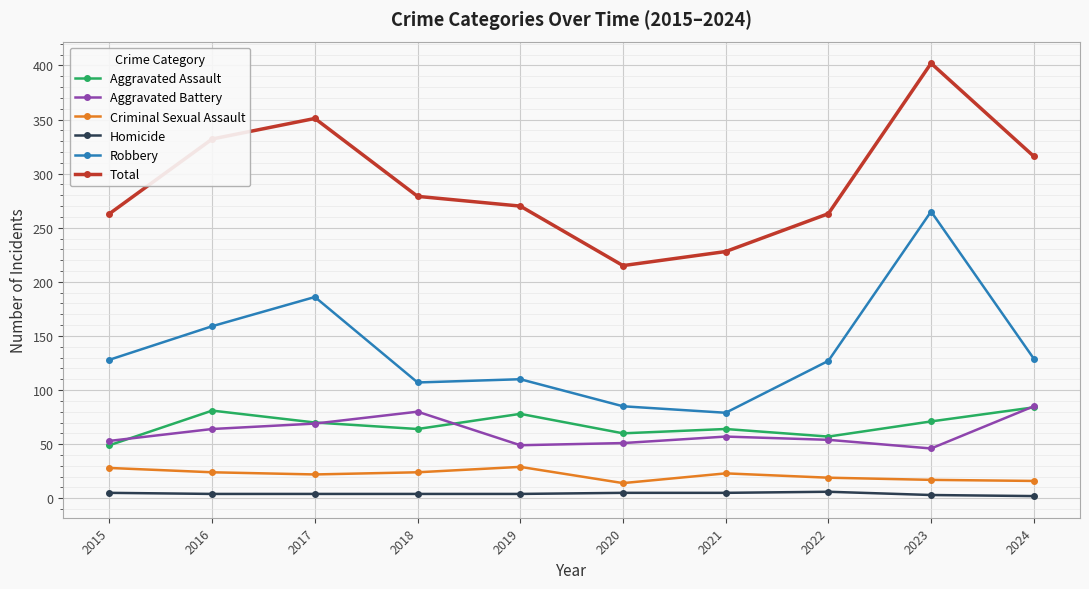

At which category is the sum across all series the highest?

2023